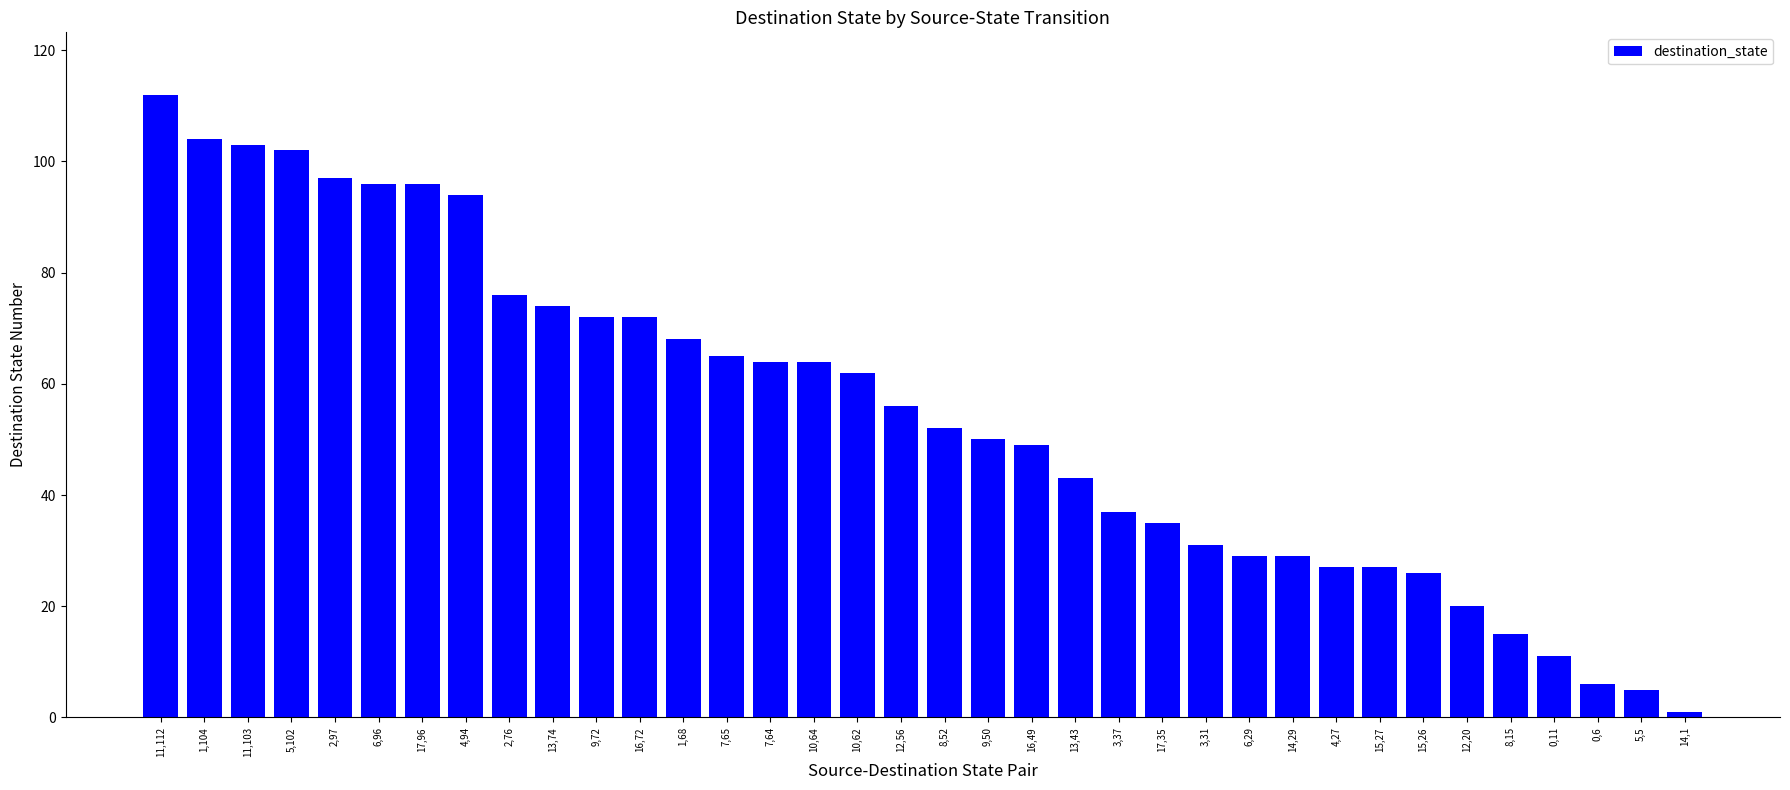

How many data points are less than 56?

18